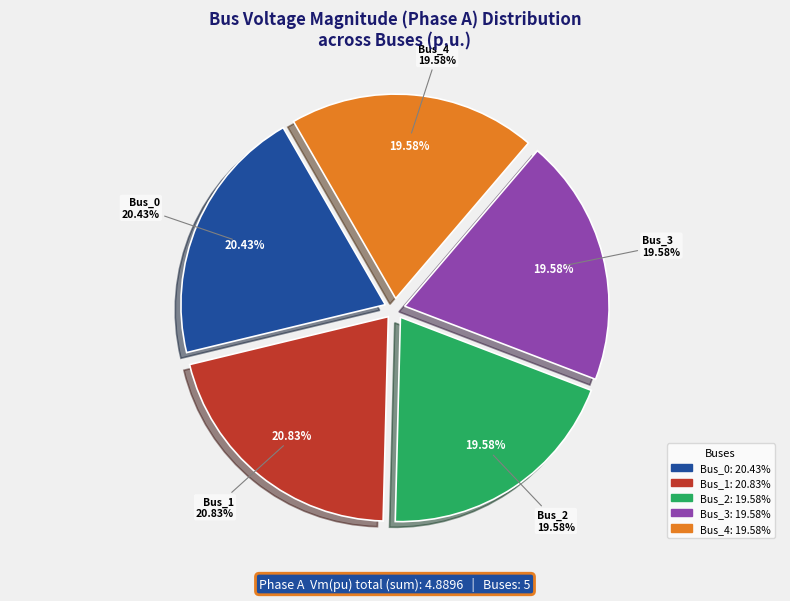

What is the largest slice in the pie chart?

Bus_1